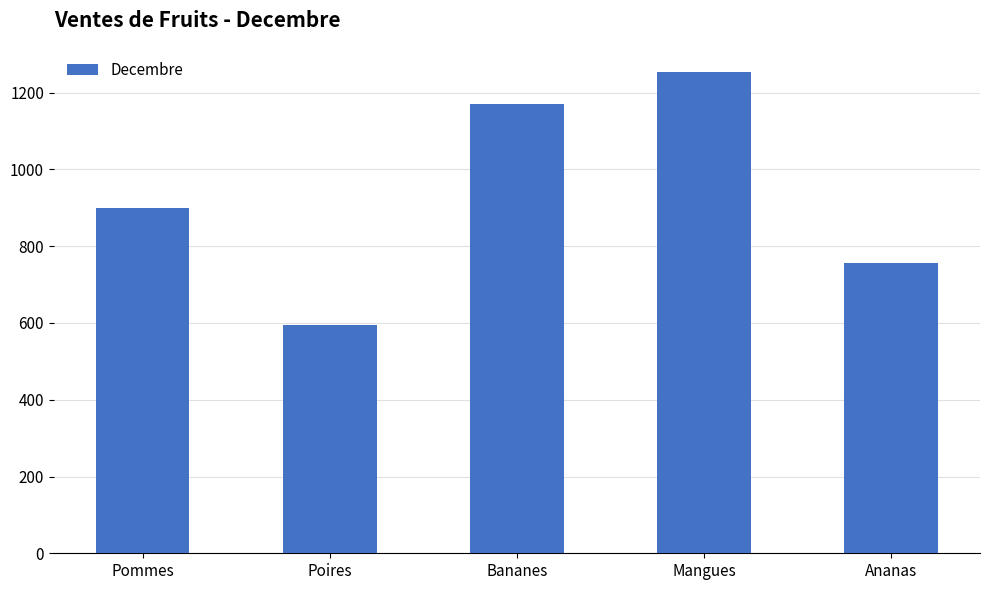

Are the bars horizontal?

No